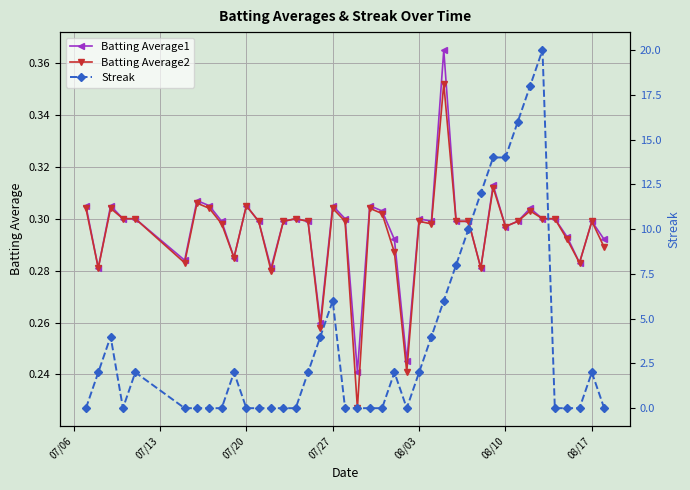

Count the number of data series in this chart.

3